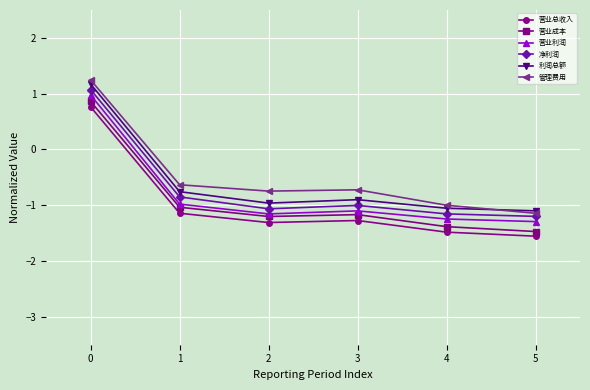

Which series changed the most between 0 and 1?

营业利润